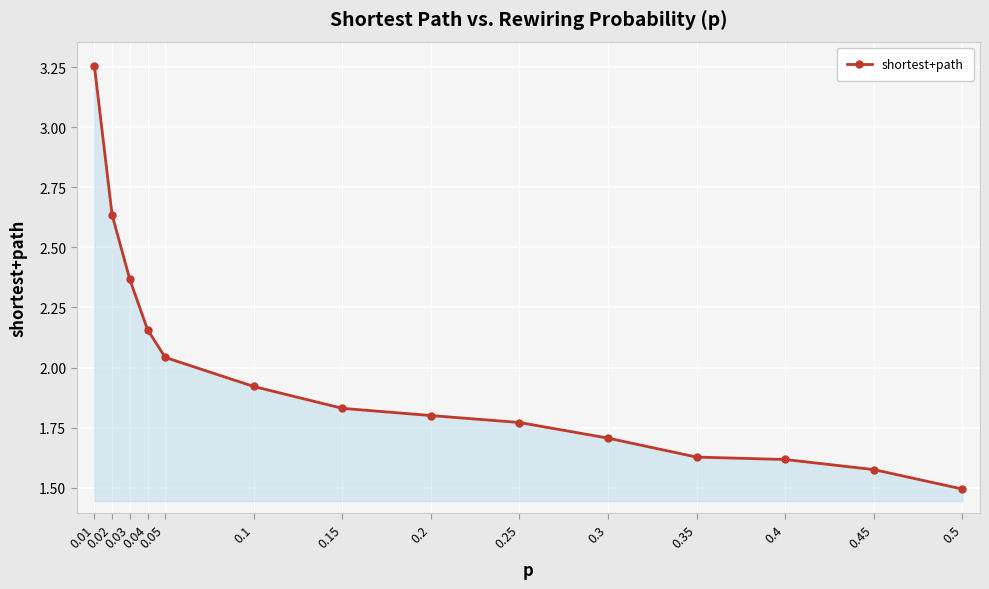

True or false: the data has more than 2 interior local peaks.

False